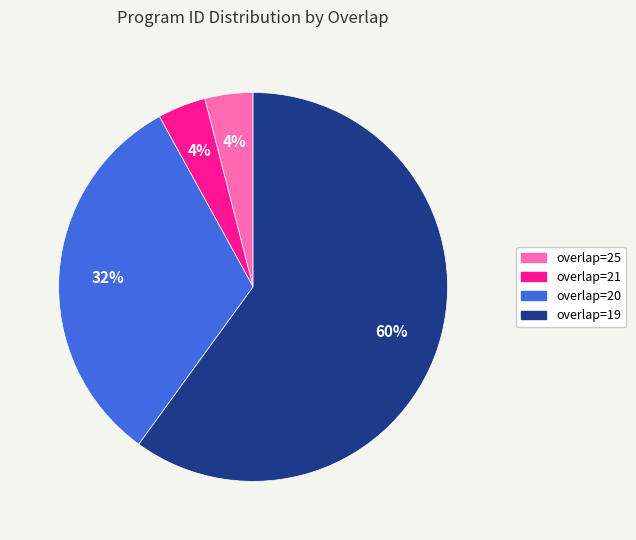

Does overlap=21 represent more than half of the total?

No